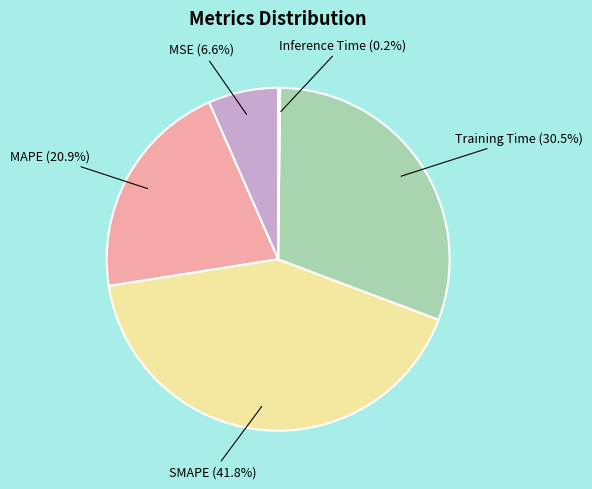

Does SMAPE represent more than half of the total?

No